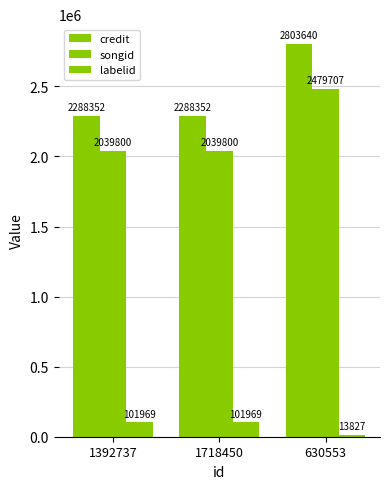

What is the minimum value shown in the chart?

13827